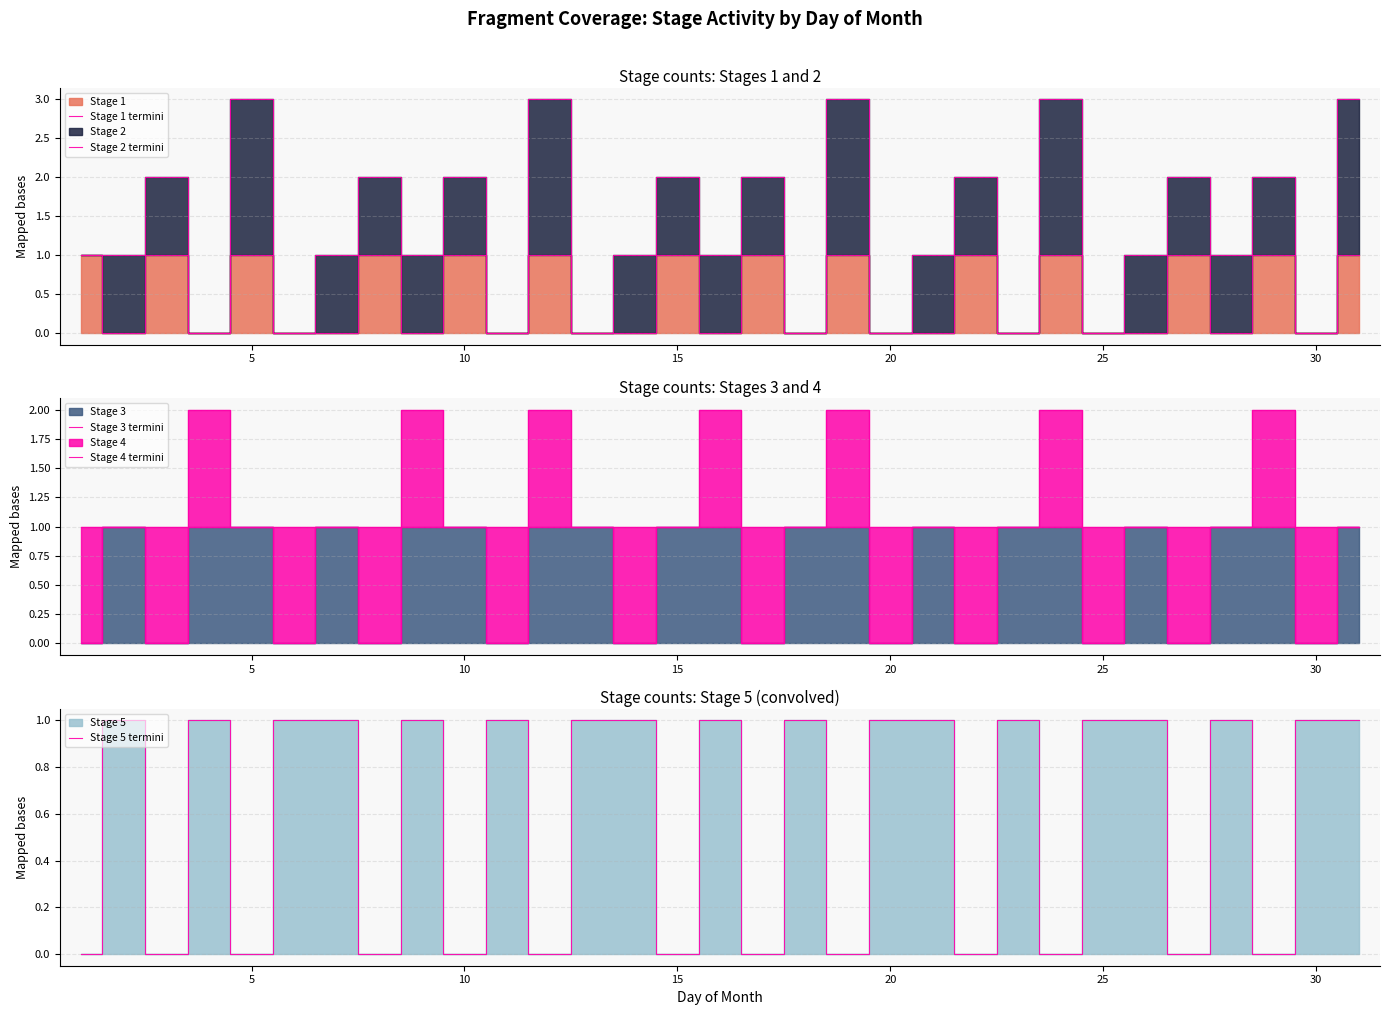

The Stage 5 termini series shows 1 at 20. True or false?

True